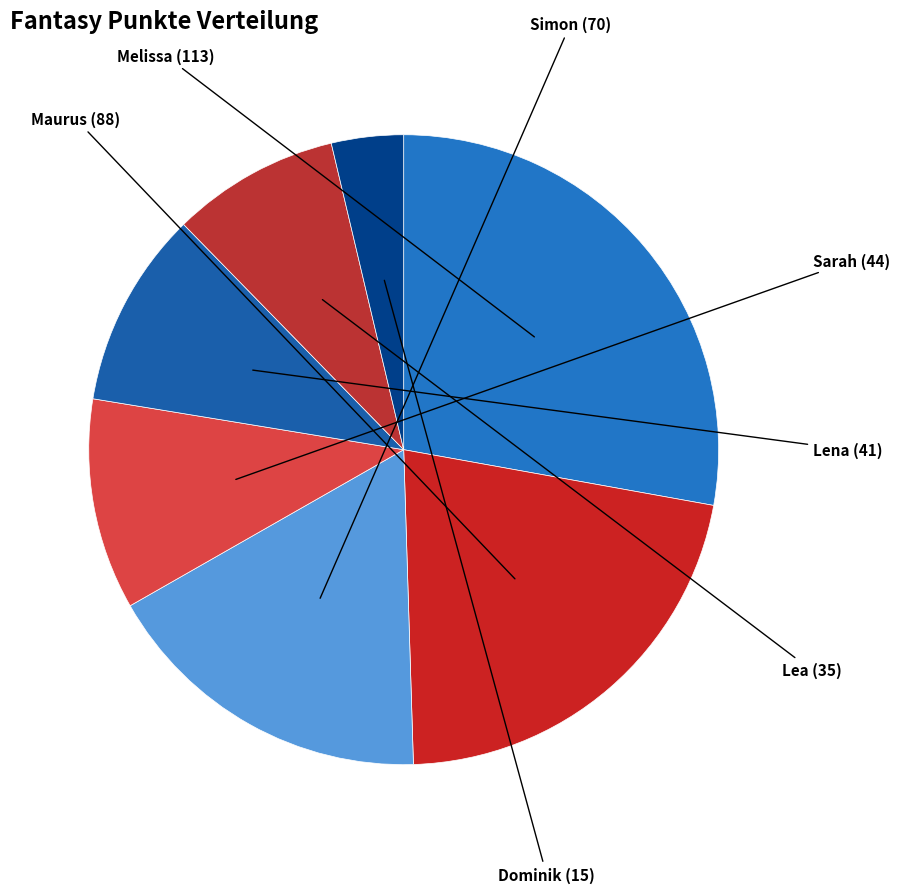

The Lea slice represents 9% of the pie. True or false?

True